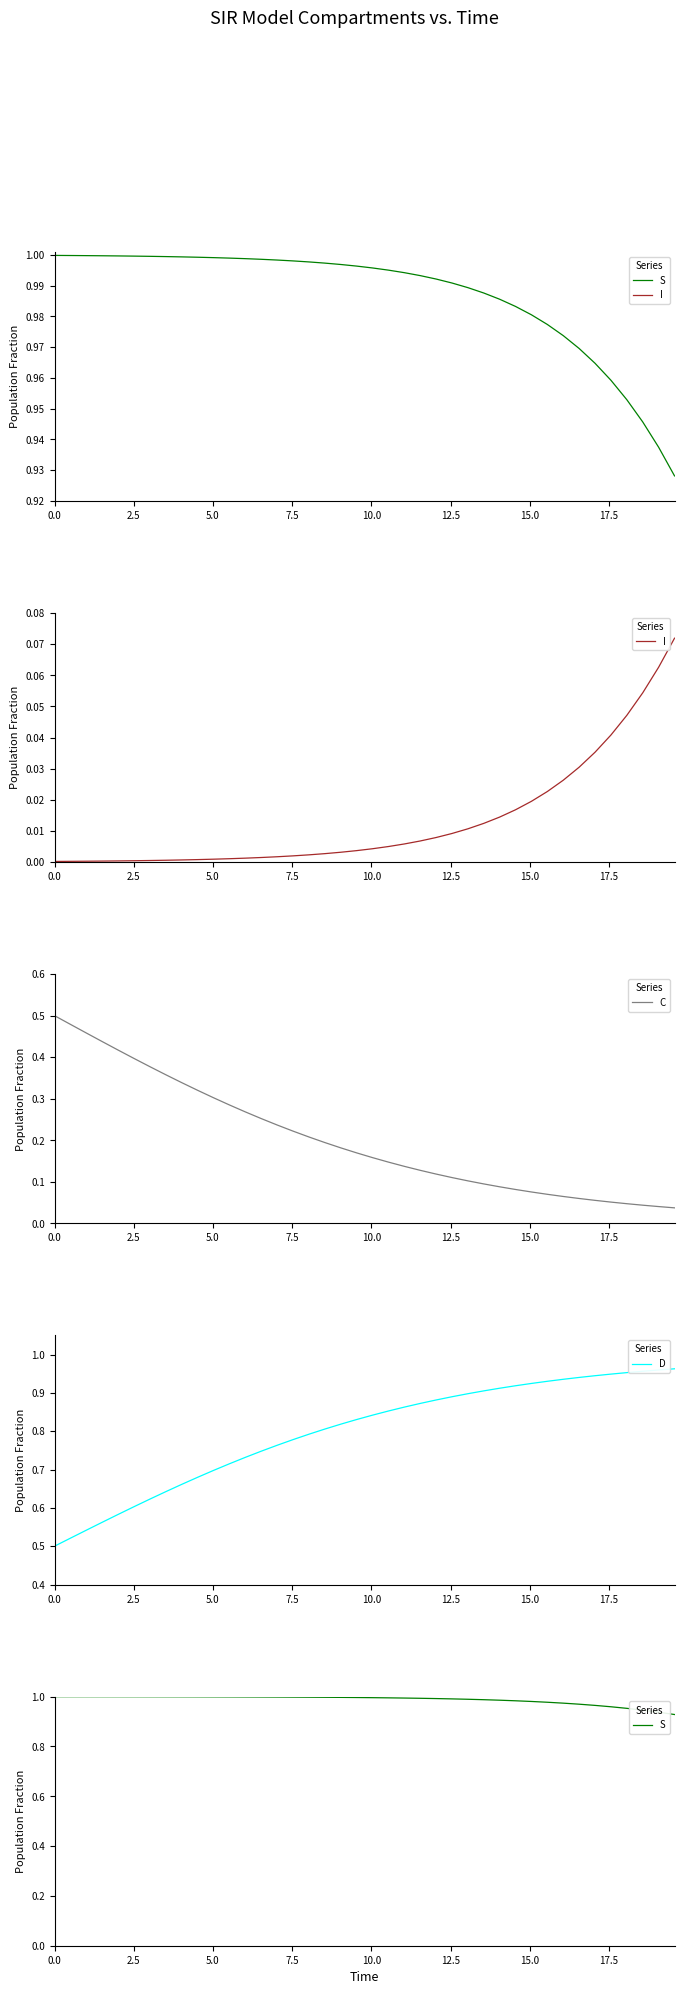

True or false: C and D cross at least once.

False